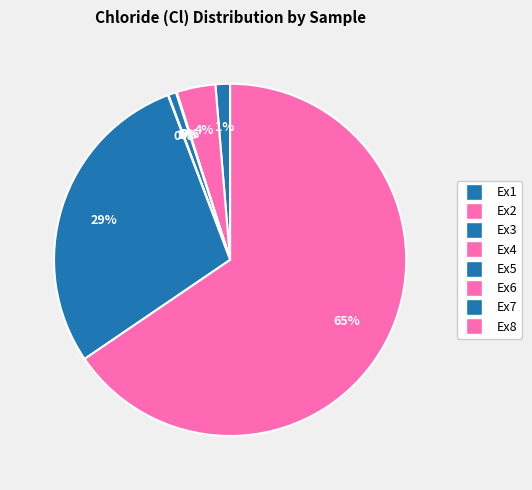

Rank the categories by value from lowest to highest.

Ex3, Ex4, Ex6, Ex5, Ex1, Ex2, Ex7, Ex8